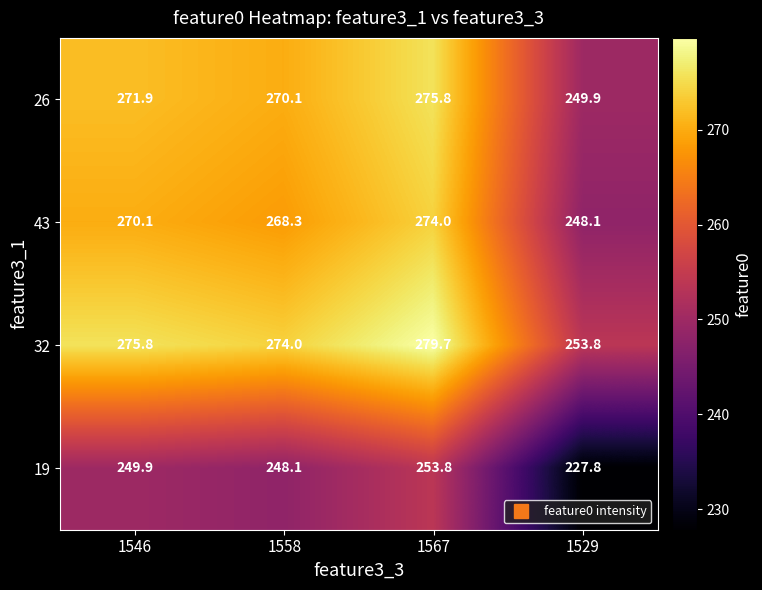

Which series has the widest spread of values?

19